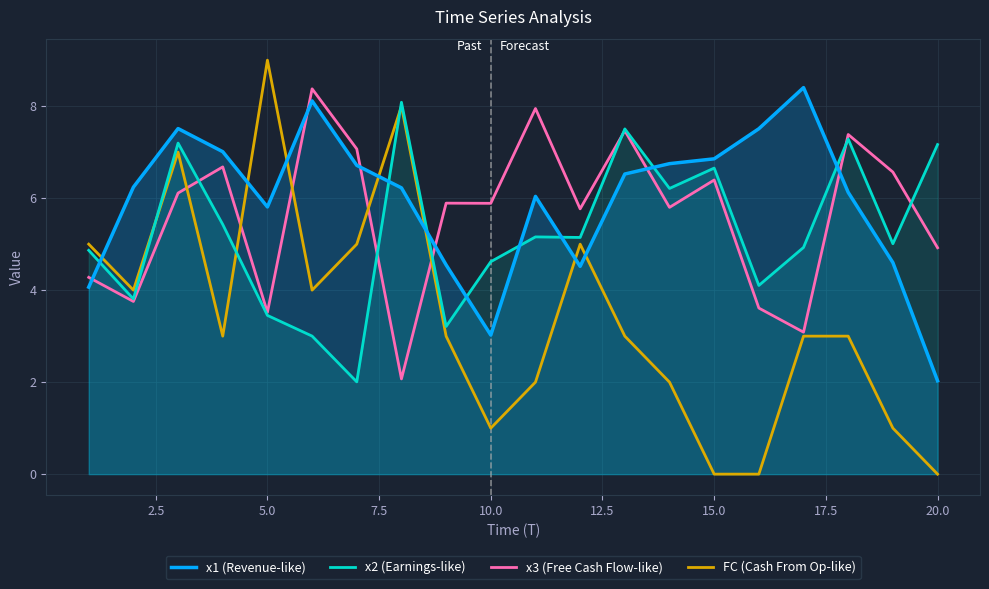

At which label does FC (Cash From Op-like) reach its peak?

5.0